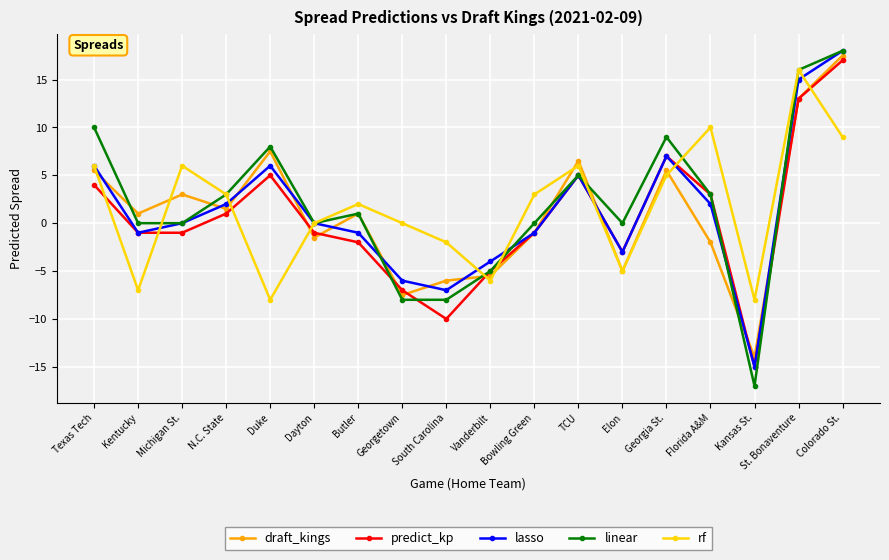

What is the smallest value displayed?

-17.0